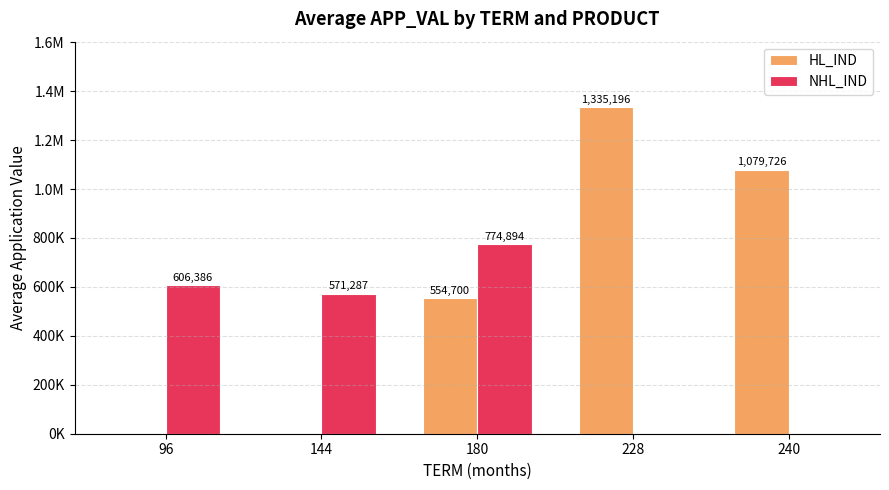

What are all the series names shown in the legend?

HL_IND, NHL_IND